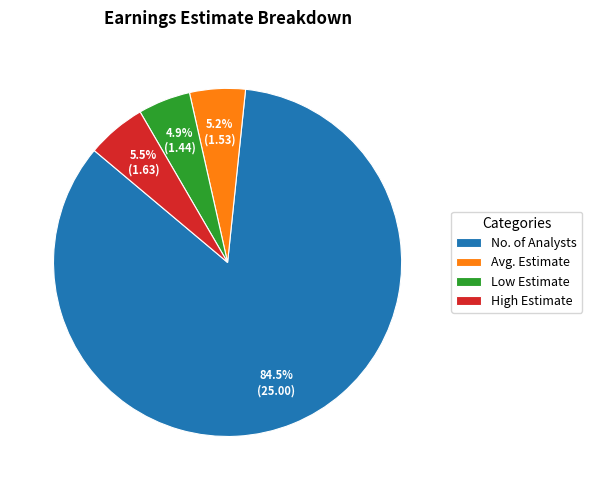

What is the ratio of the value at Low Estimate to the value at Avg. Estimate?

0.9